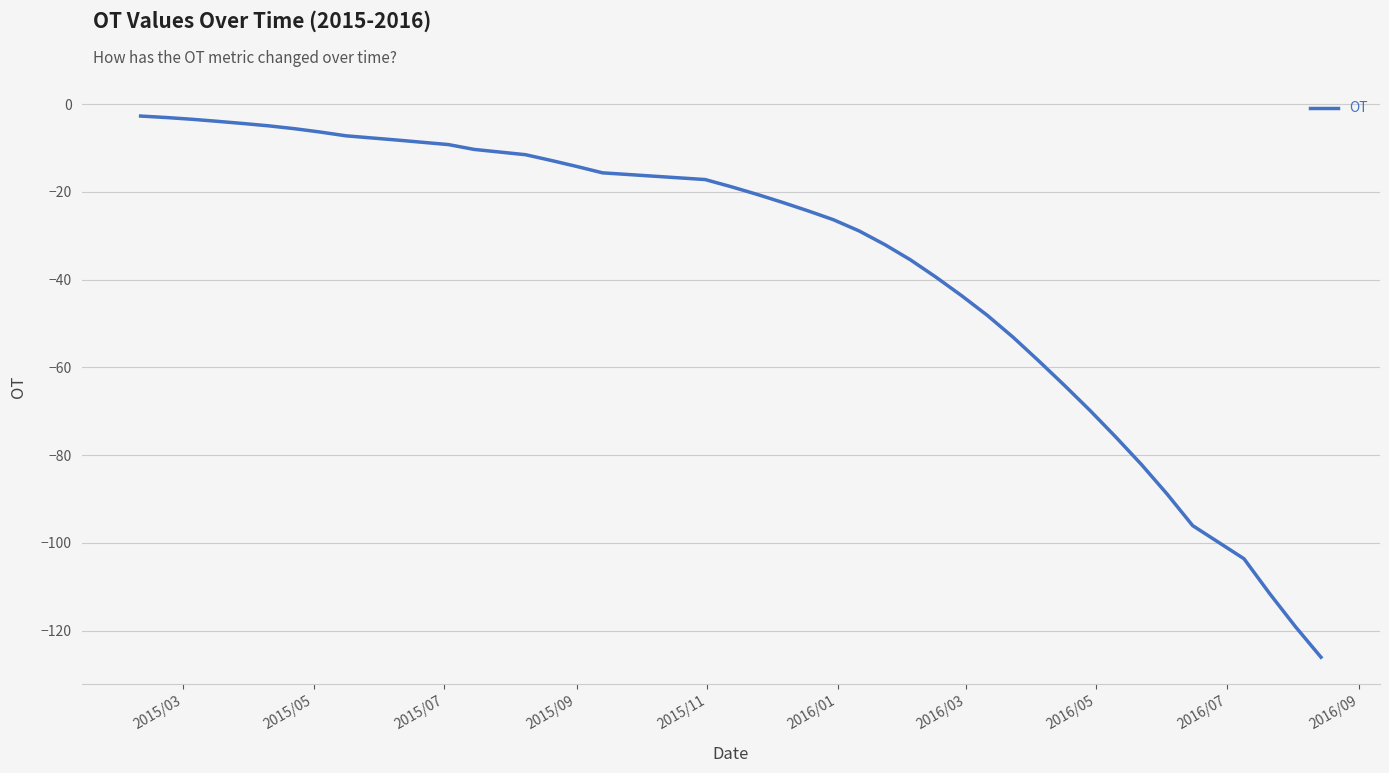

How many lines are shown in the chart?

1